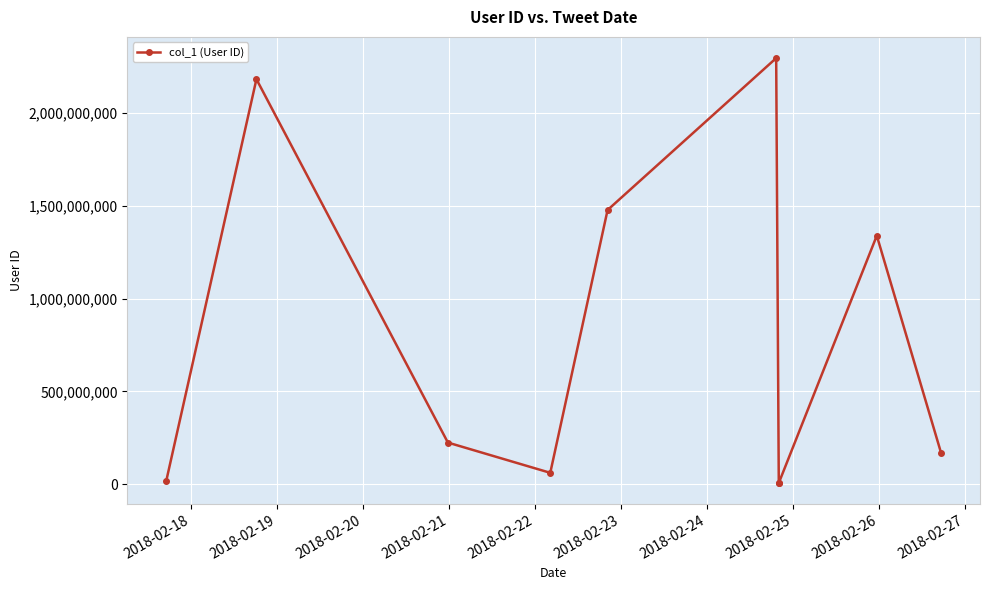

What is the maximum value shown in the chart?

2296113756